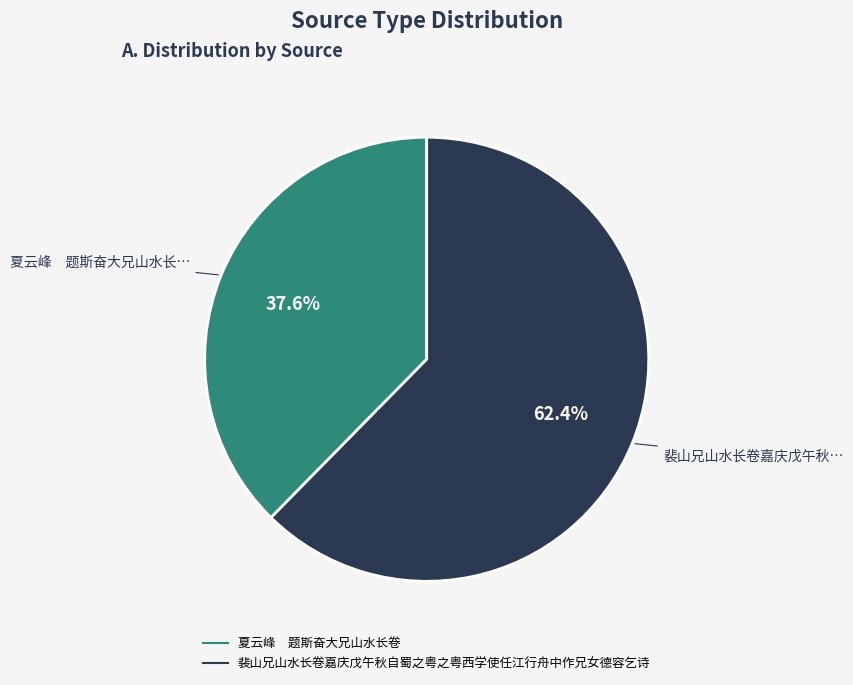

Rank the categories by value from lowest to highest.

夏云峰 题斯奋大兄山水长卷, 裴山兄山水长卷嘉庆戊午秋自蜀之粤之粤西学使任江行舟中作兄女德容乞诗